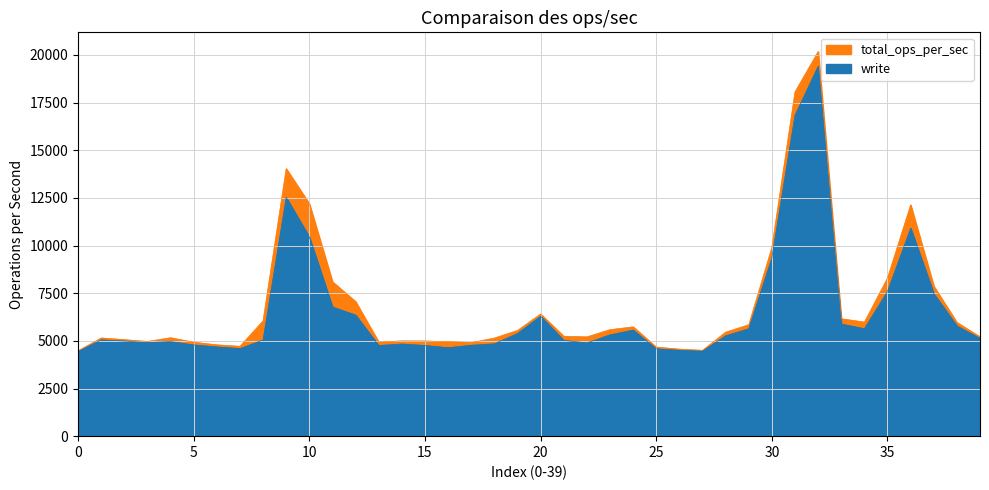

Rank the series by their average value, from highest to lowest.

total_ops_per_sec, write